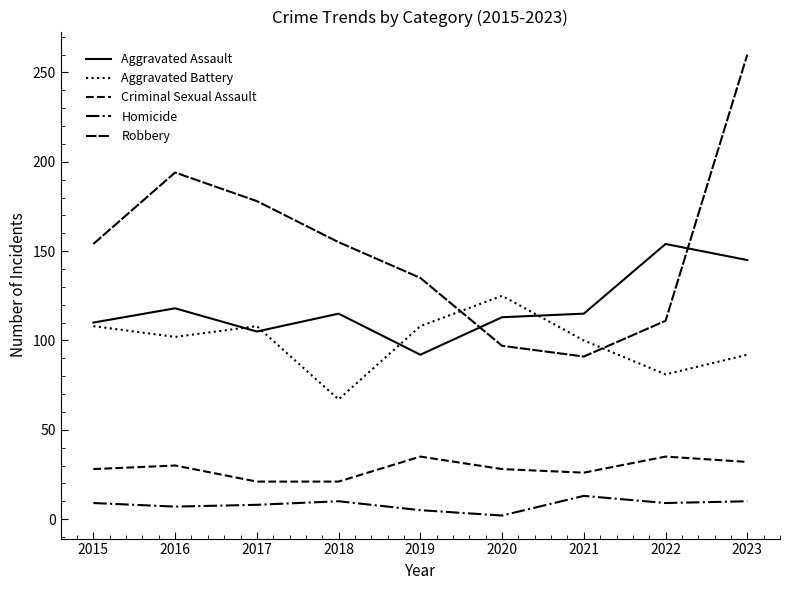

How many lines are shown in the chart?

5